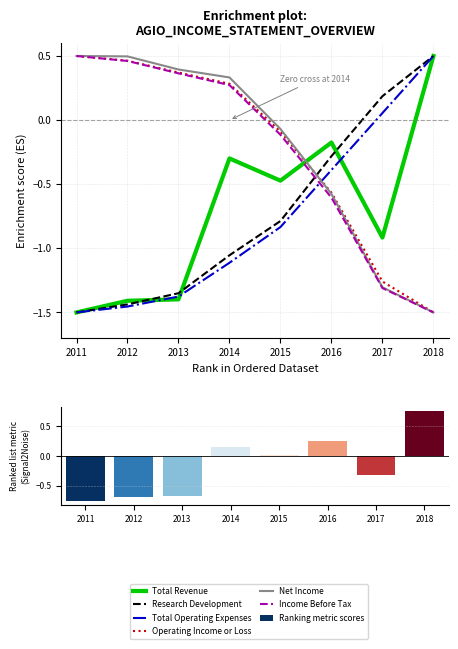

Read the Net Income value at 2014.

0.3